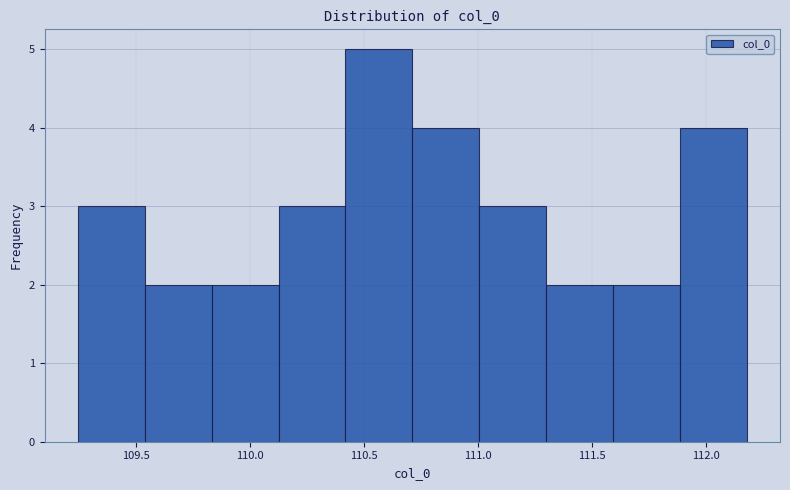

Reading left to right, transcribe this chart: for each bar, give the range it covers on the x-axis and its height. Neither the bar edges nor the heights are printed on the chart, so give them approximately, as read against the axes.

109.25 to 109.55: 3
109.55 to 109.85: 2
109.85 to 110.15: 2
110.15 to 110.40: 3
110.40 to 110.70: 5
110.70 to 111.00: 4
111.00 to 111.30: 3
111.30 to 111.60: 2
111.60 to 111.90: 2
111.90 to 112.20: 4